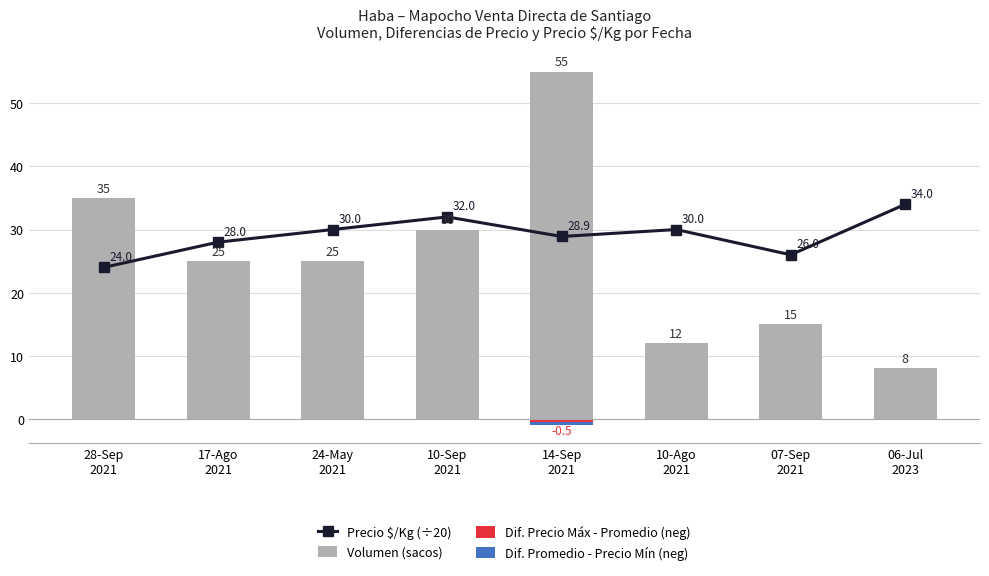

Is it true that Dif. Promedio - Precio Mín (neg) equals 0.2 at 07-Sep
2021?

False